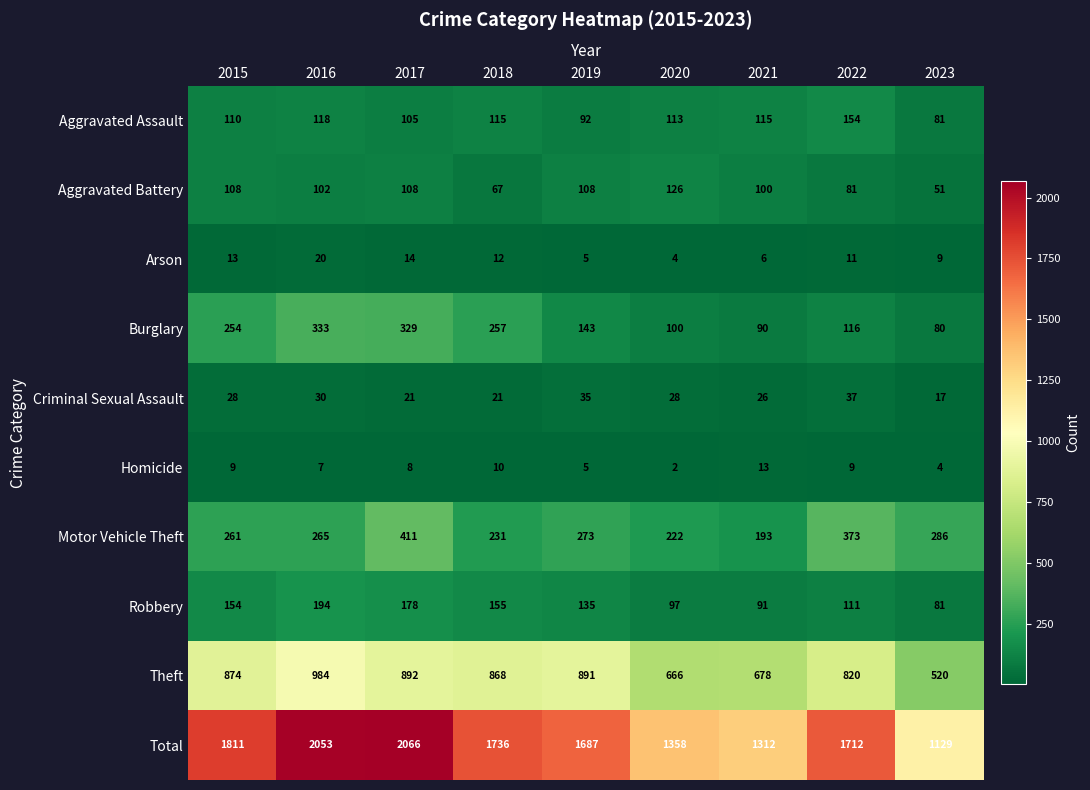

What is the approximate value of Total at 2023, to the nearest 10?

1130